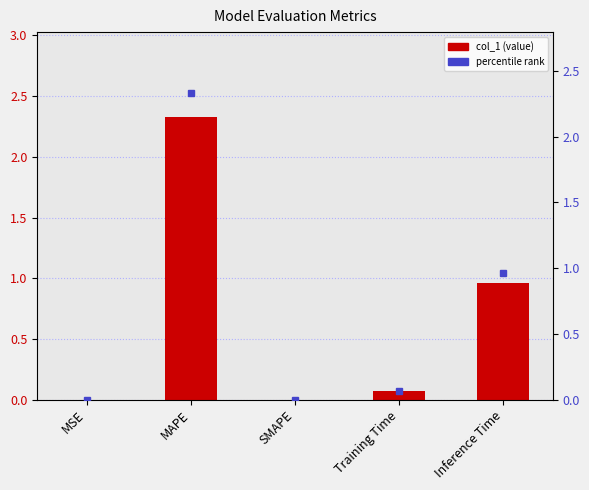

What is the label of the 5th bar from the left?

Inference Time